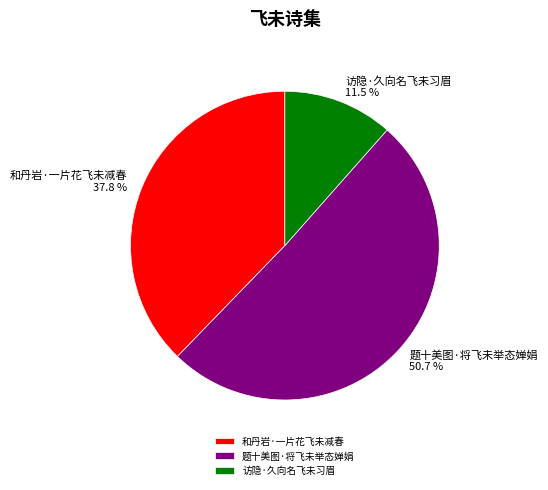

Is the sum of 访隐·久向名飞未习眉 and 题十美图·将飞未举态婵娟 greater than half?

Yes